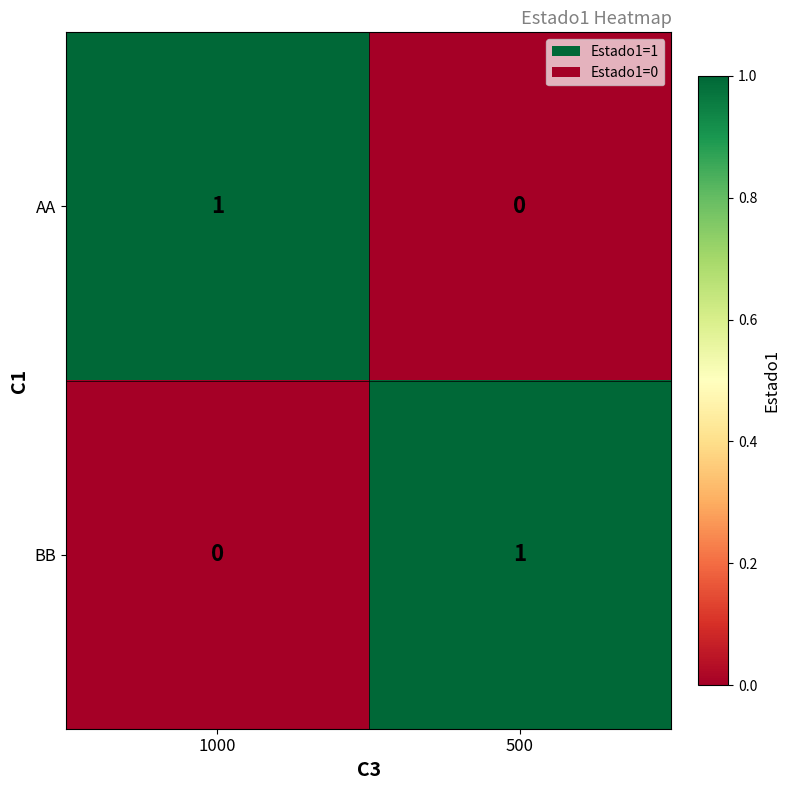

Which category has the highest value in the BB series?

500